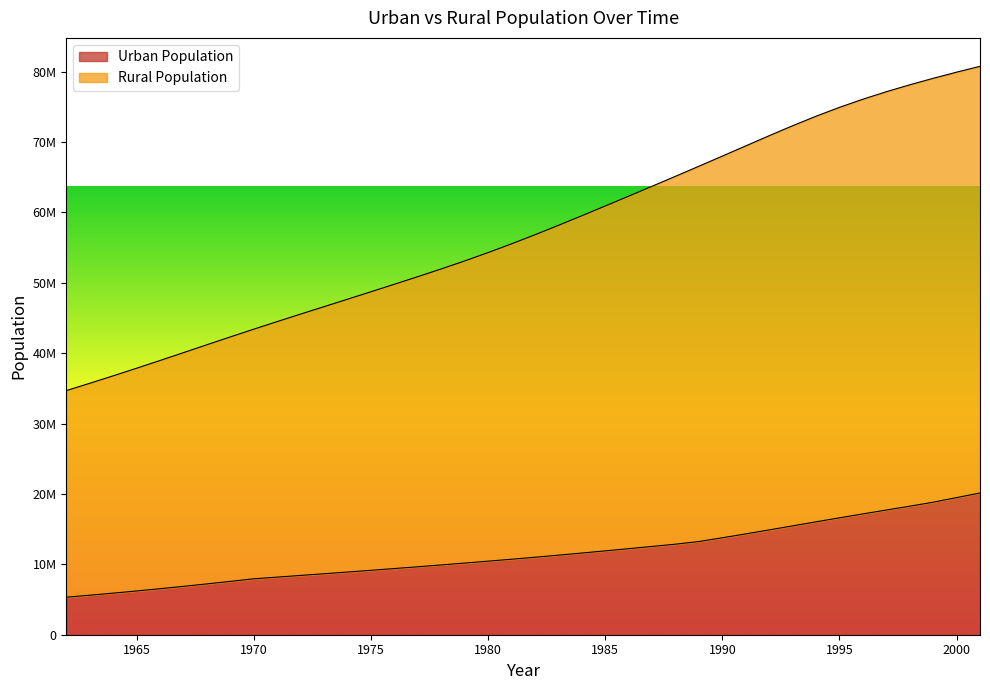

What is the average value of the Rural Population series?

57317842